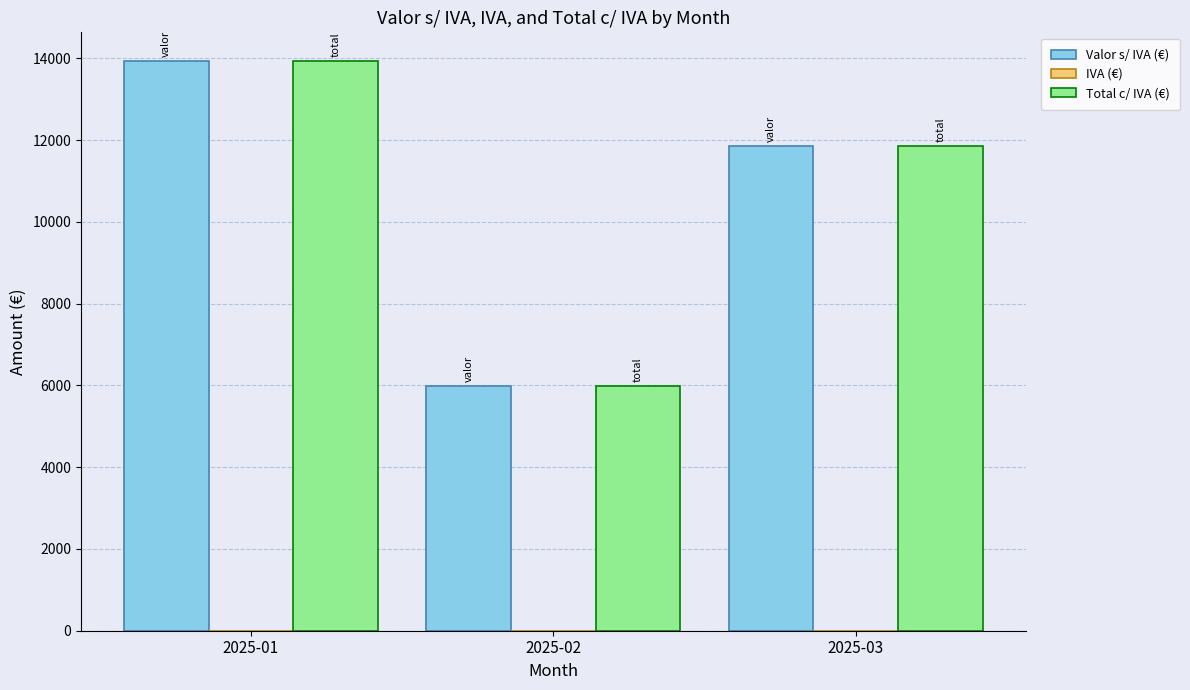

At which label is Valor s/ IVA (€) closest to 9958?

2025-03